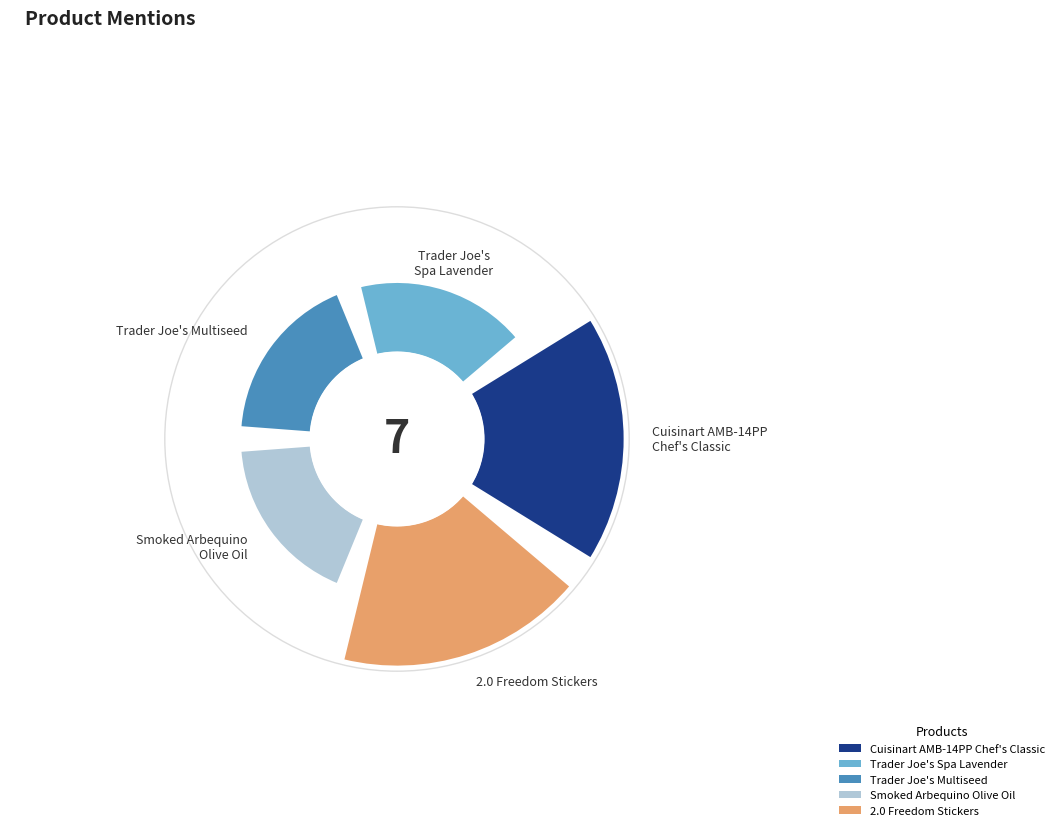

Rank the categories by value from highest to lowest.

Cuisinart AMB-14PP Chef's Classic, 2.0 Freedom Stickers, Trader Joe's Spa Lavender, Trader Joe's Multiseed, Smoked Arbequino Olive Oil